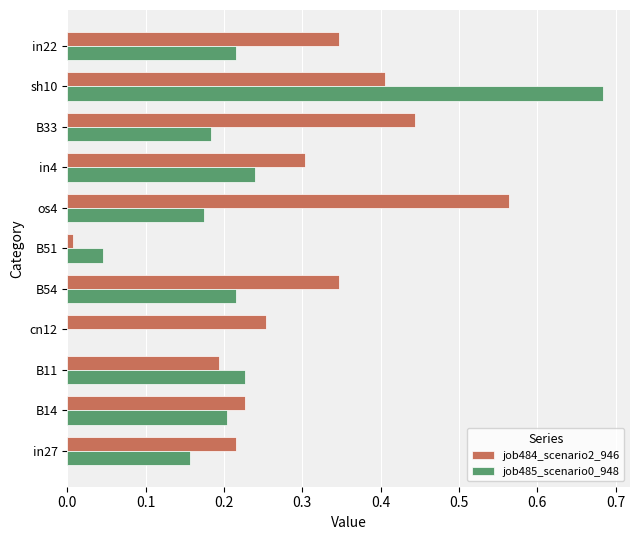

What is the total value across all series at sh10?

1.1